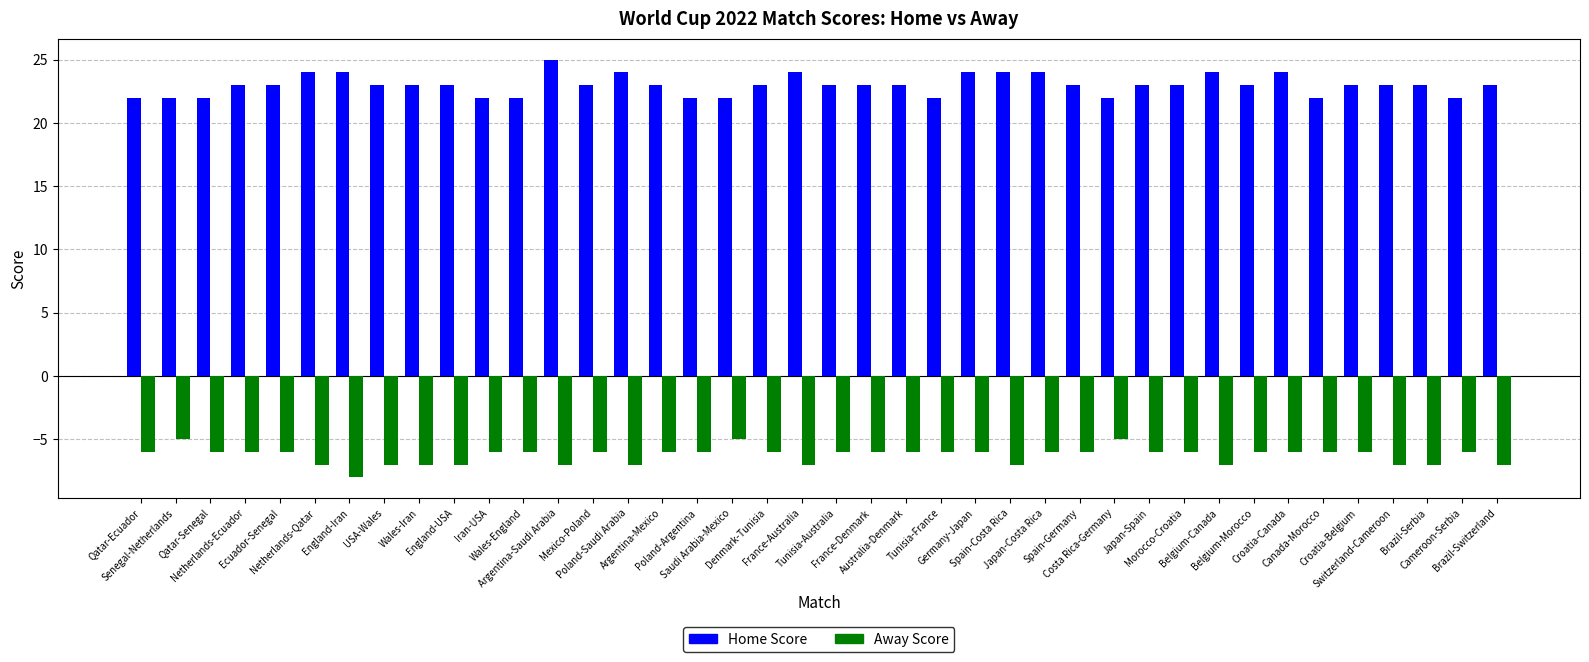

What is the lowest value of the Home Score series?

22